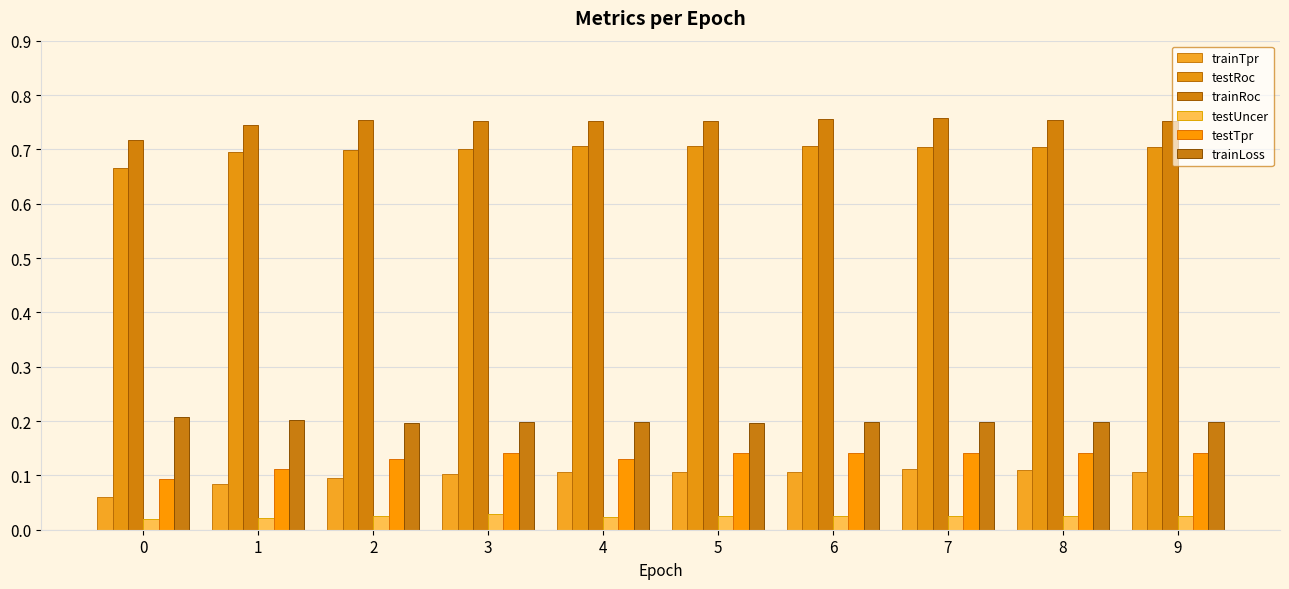

At which category is the sum across all series the highest?

7